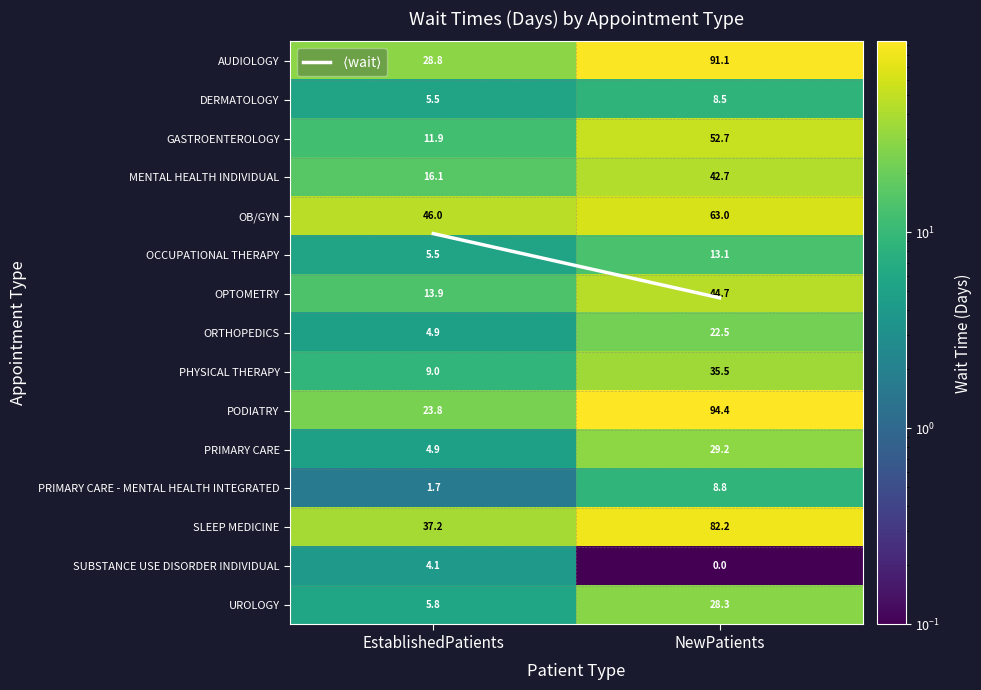

Which category has the highest value in the GASTROENTEROLOGY series?

NewPatients